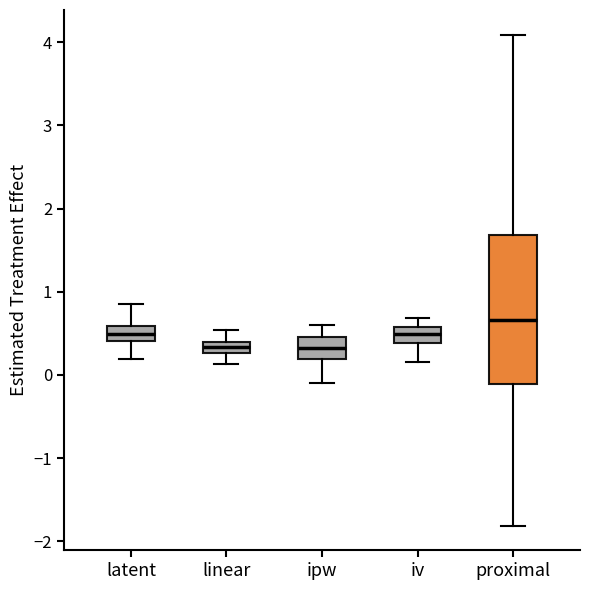

Comparing the boxes themselves (not the whiskers), which one is the tallest?

proximal